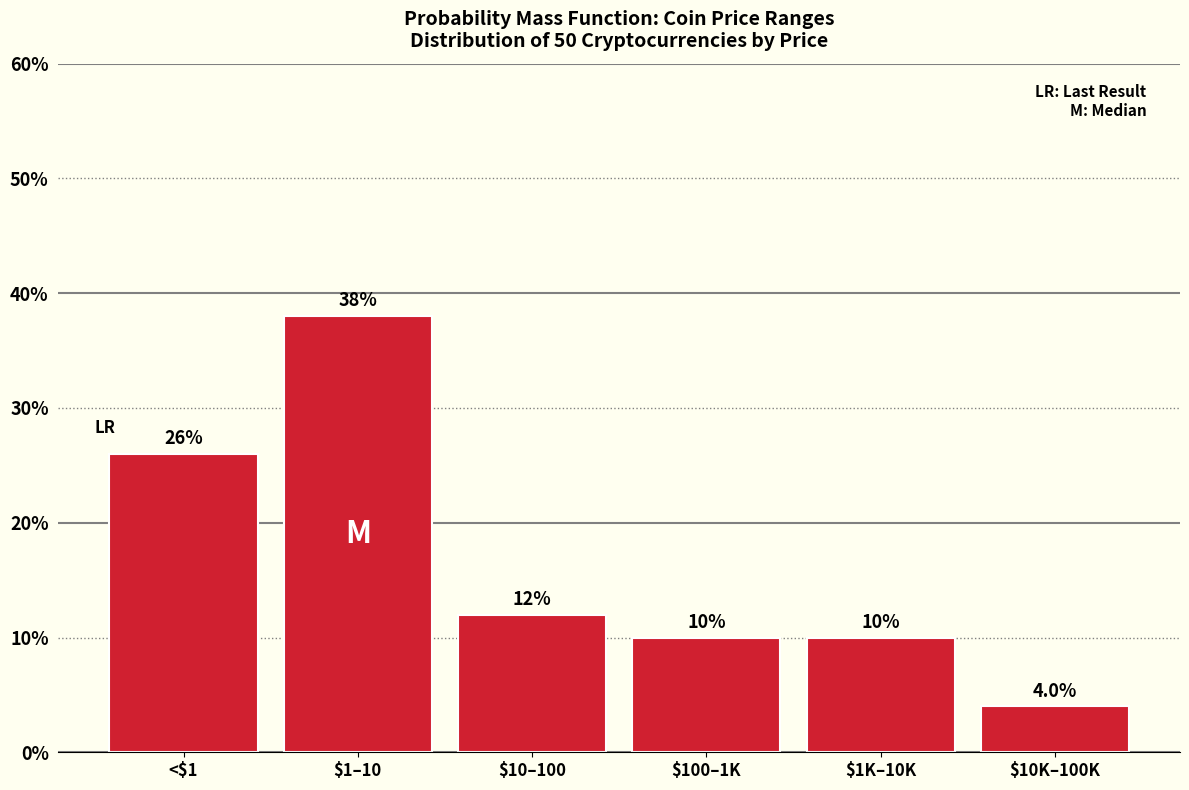

Reading right to left, what are all the values shown in this chart?

4	10	10	12	38	26